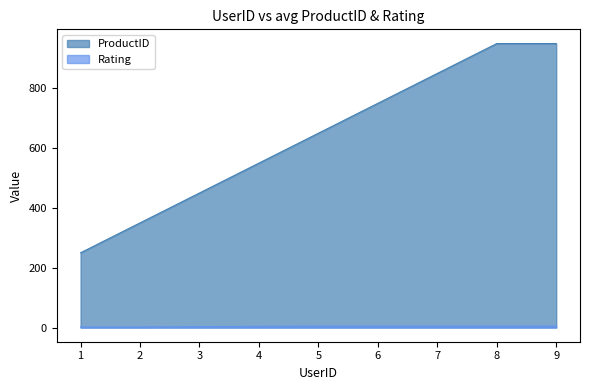

Does the chart display data point markers on the line(s)?

No